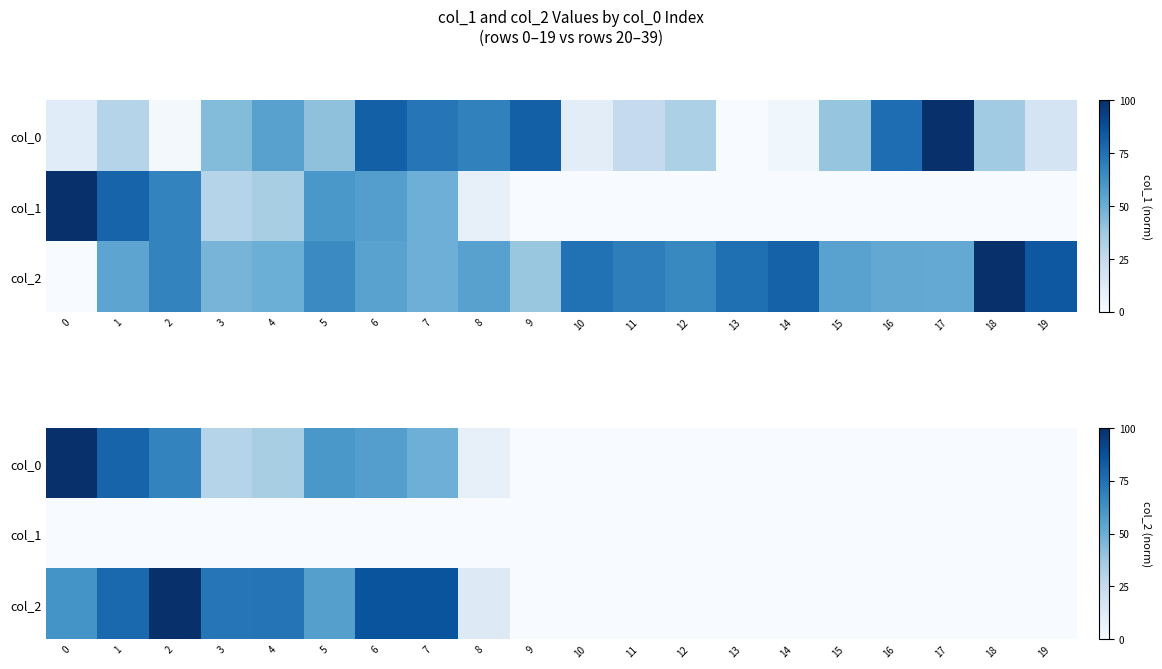

Which label corresponds to the smallest value in the chart?

9